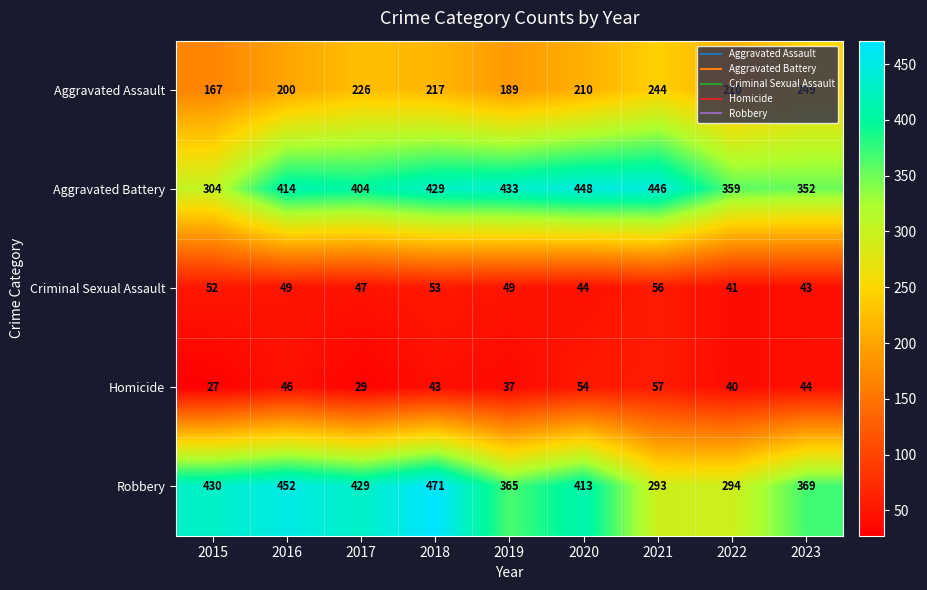

Which series has the largest total across all categories?

Aggravated Battery